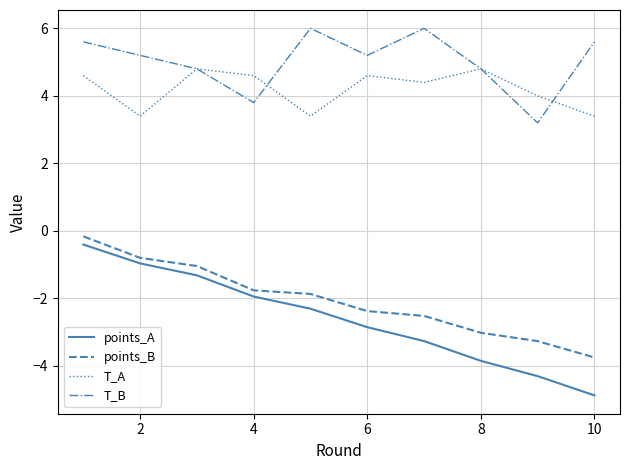

True or false: points_A and T_A intersect in this chart.

False